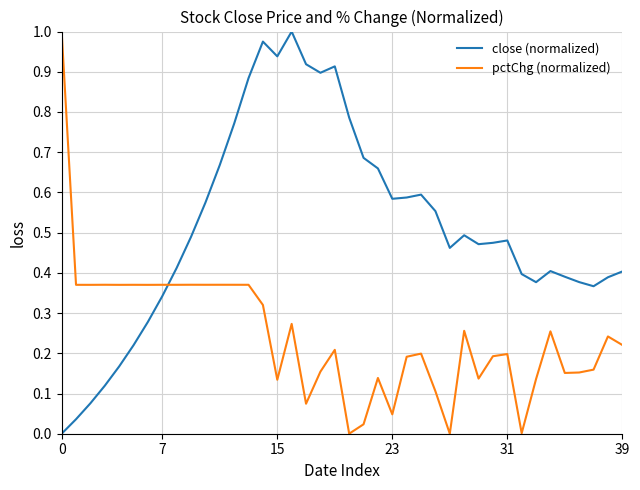

True or false: close (normalized) has more than 0 interior local peaks.

True